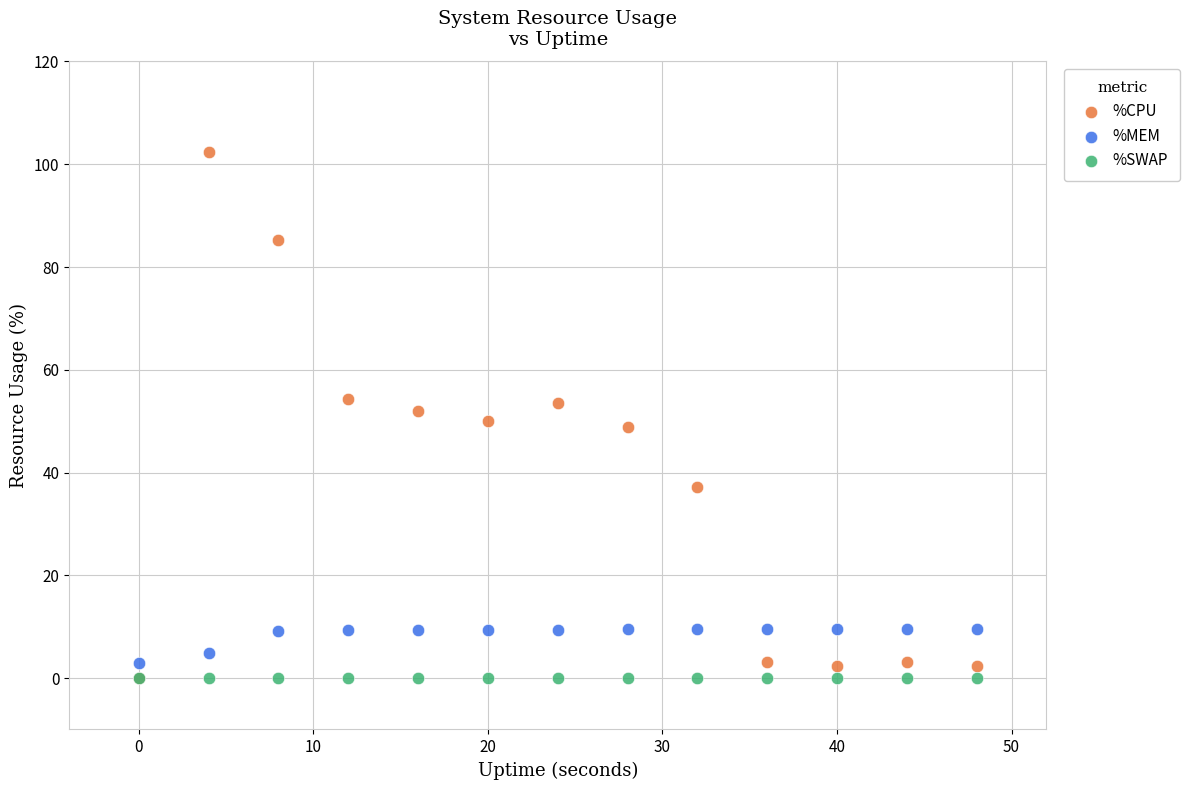

What are all the series names shown in the legend?

%CPU, %MEM, %SWAP